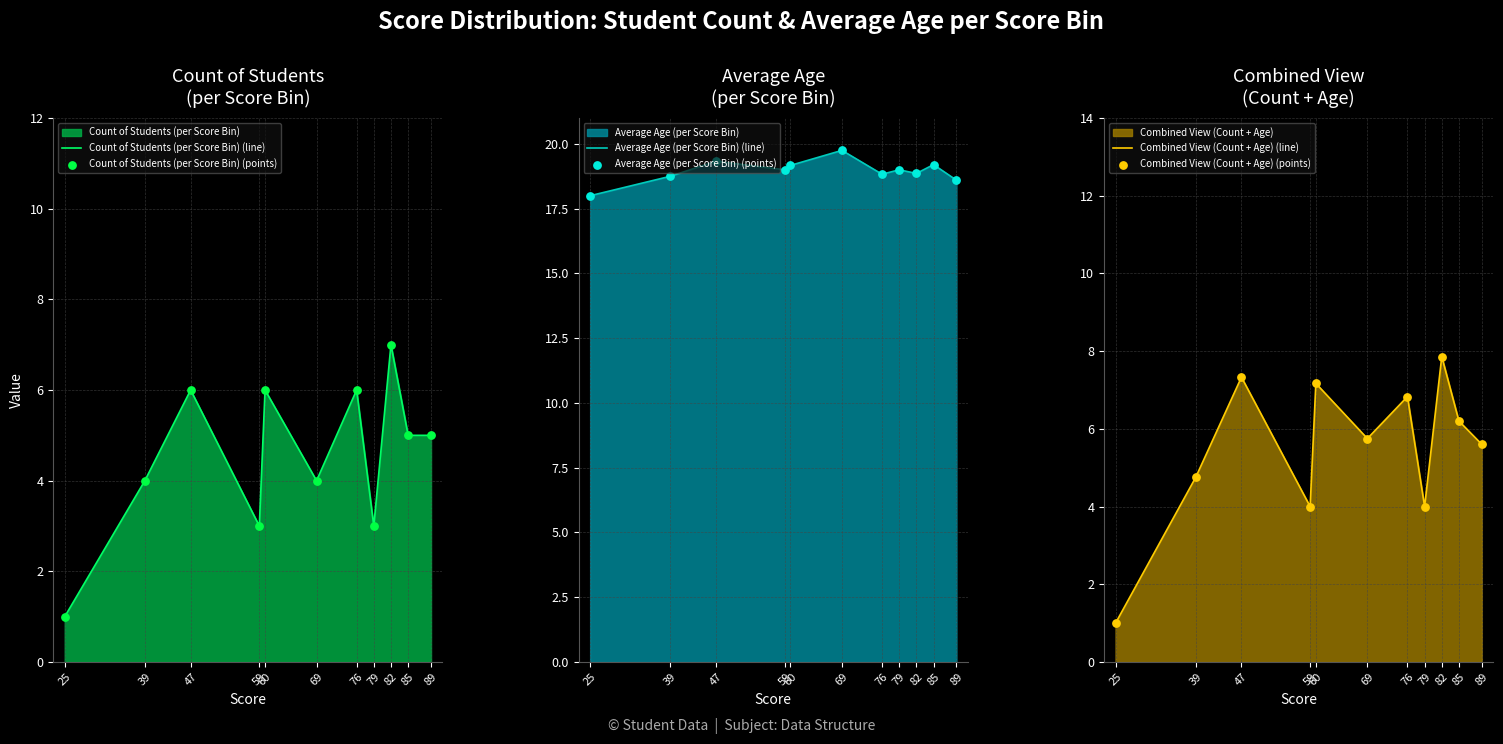

What are all the series names shown in the legend?

Count of Students (per Score Bin) (line), Count of Students (per Score Bin) (points), Average Age (per Score Bin) (line), Average Age (per Score Bin) (points), Combined View (Count + Age) (line), Combined View (Count + Age) (points)